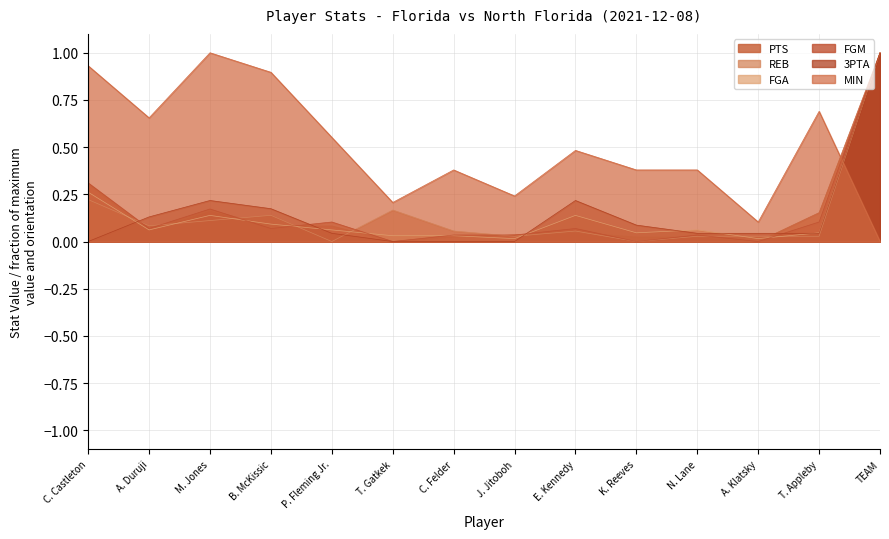

True or false: FGM and 3PTA intersect in this chart.

True